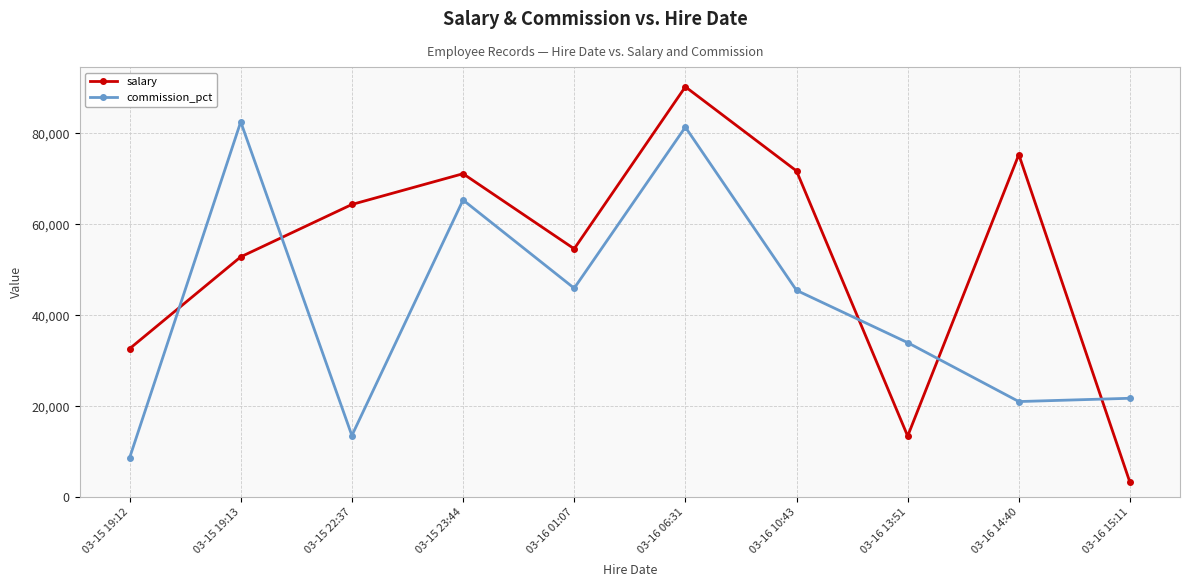

Rank the series by their maximum value, from highest to lowest.

salary, commission_pct